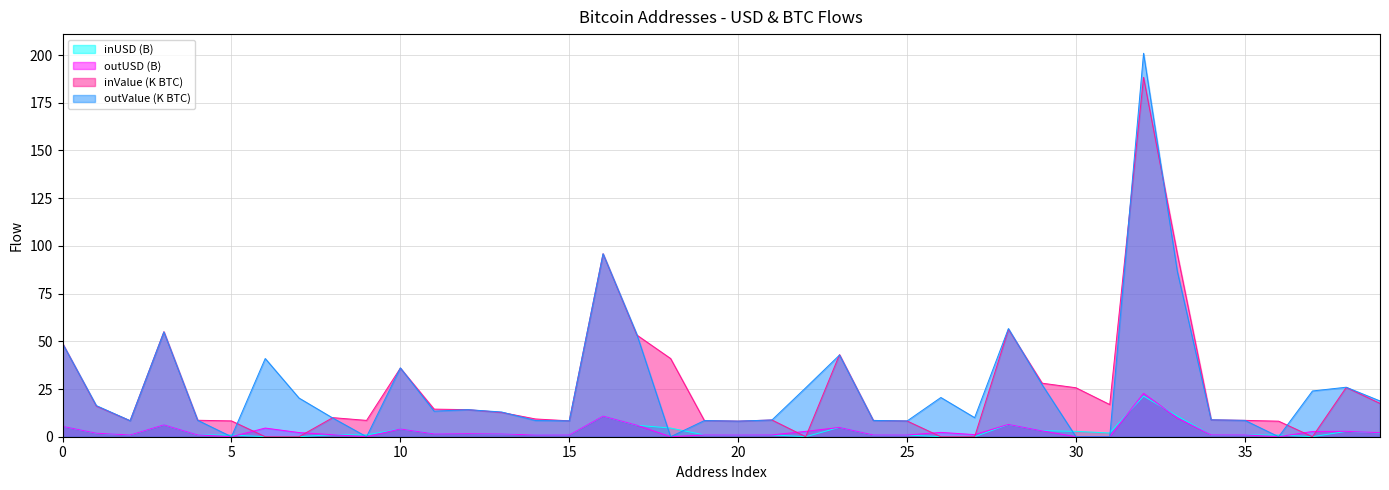

How many interior local peaks does the inUSD series have?

10